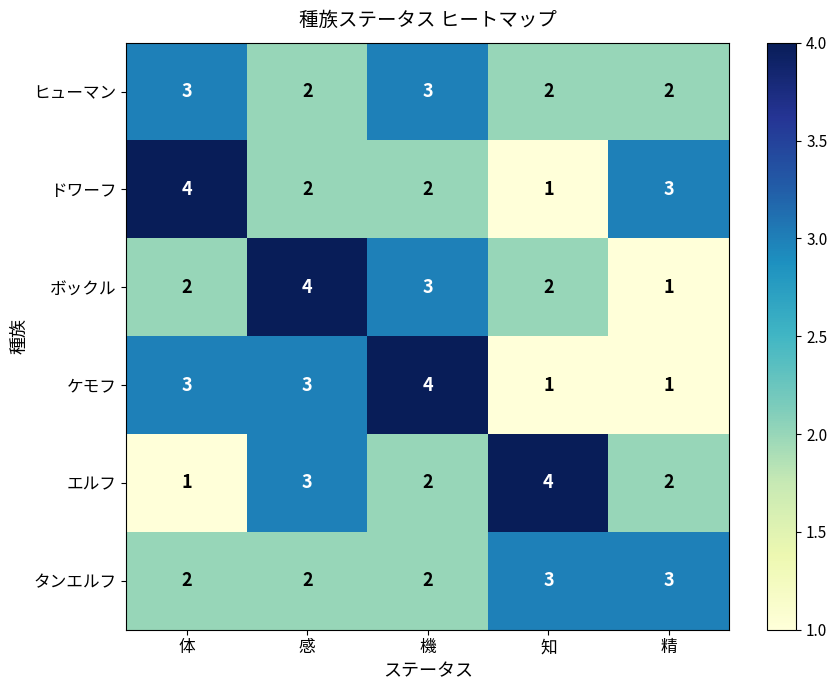

How many data points does each series have?

5